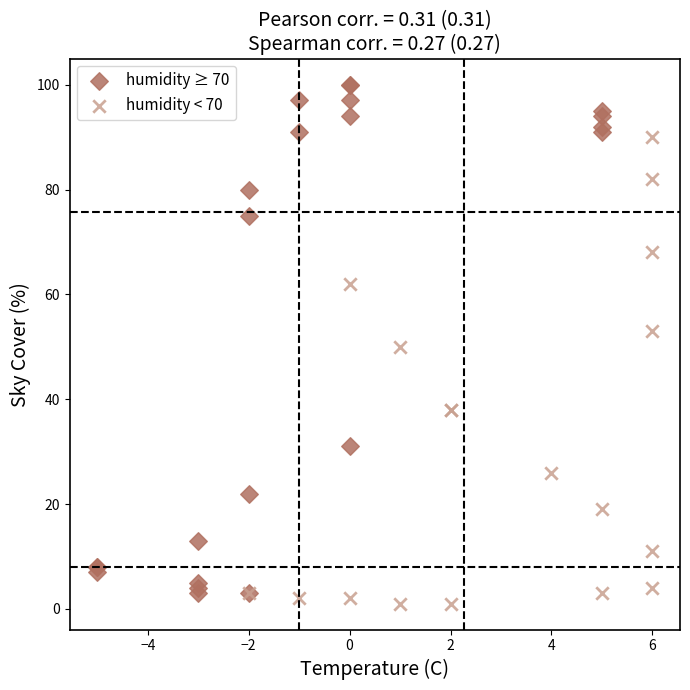

Which series has the widest spread of Y values?

humidity ≥ 70